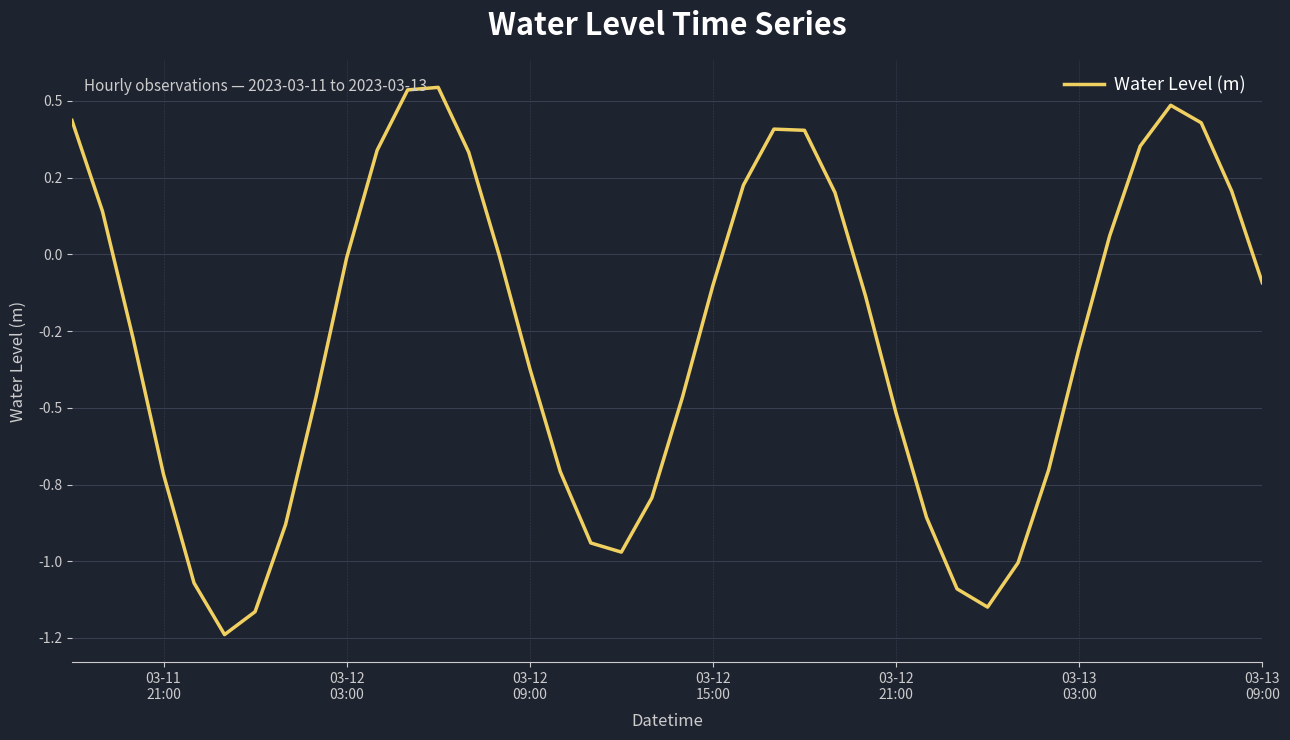

Does the chart display data point markers on the line(s)?

No